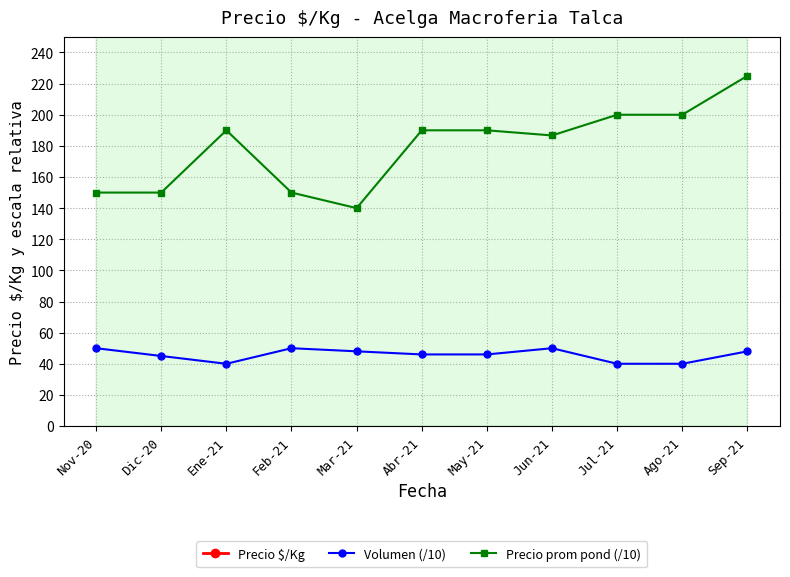

What is the maximum value for Volumen (/10)?

50.0